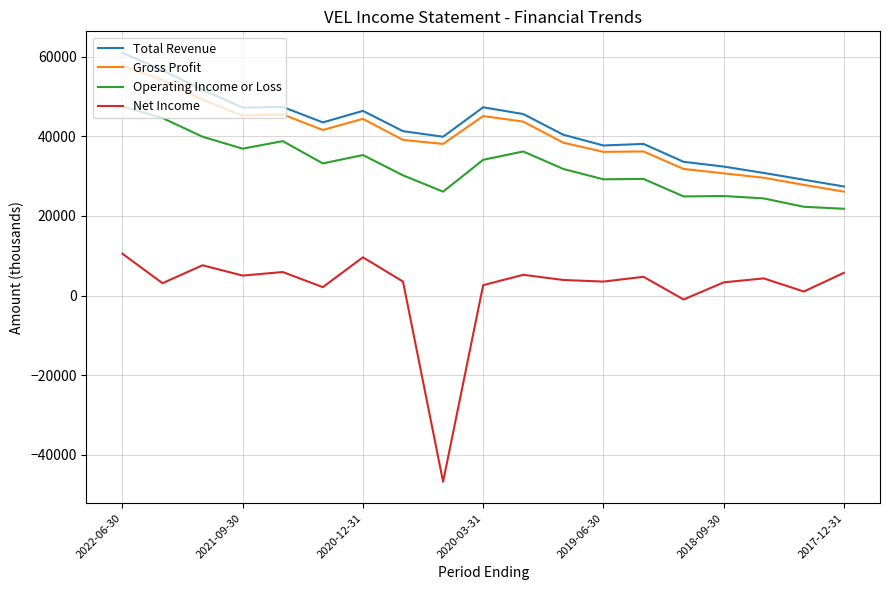

True or false: Total Revenue and Operating Income or Loss cross at least once.

False